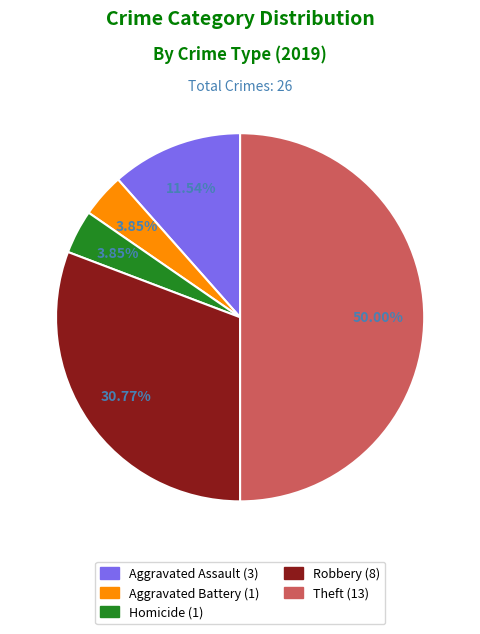

What is the ratio of the value at Aggravated Battery (1) to the value at Aggravated Assault (3)?

0.3